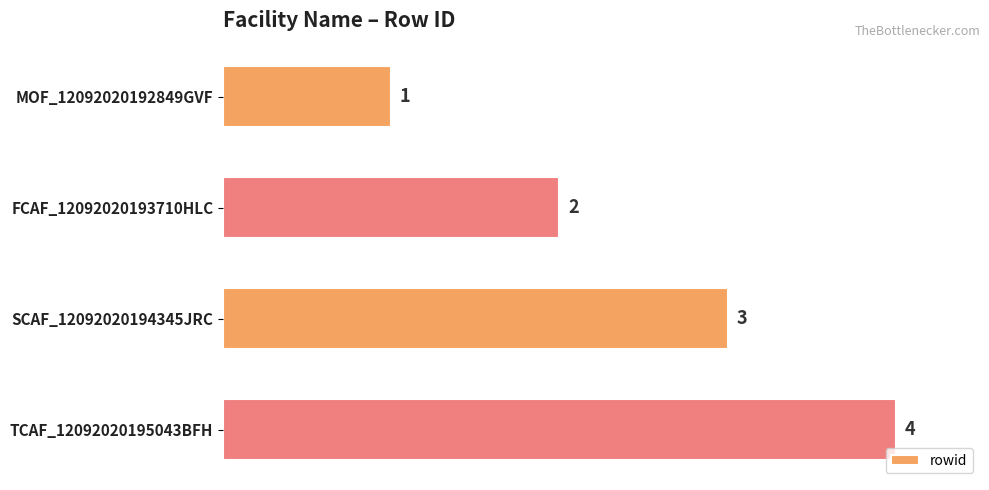

The value at SCAF_12092020194345JRC is 3. True or false?

True